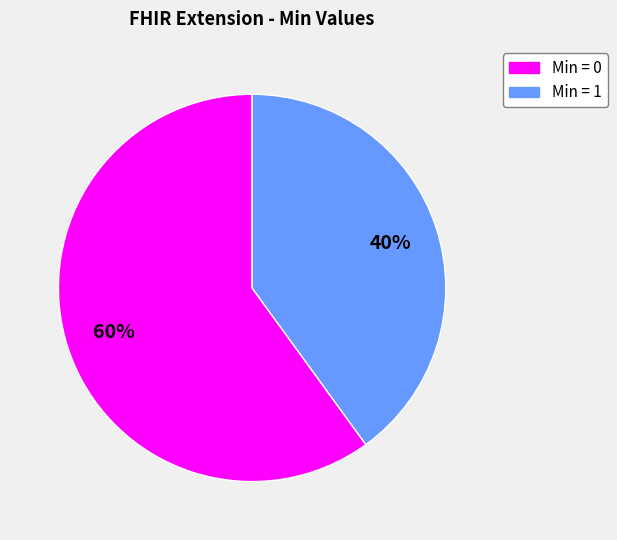

Is there a majority slice in this chart?

Yes